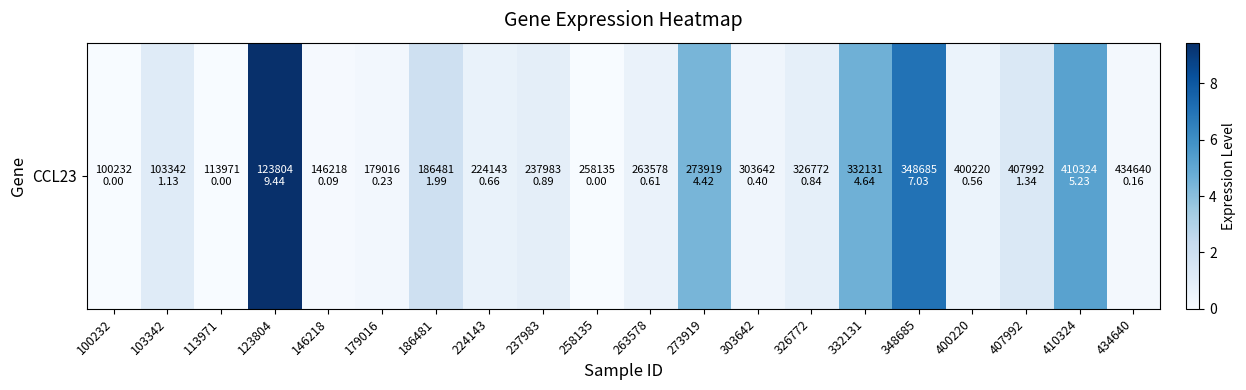

What is the sum of all values?

39.7